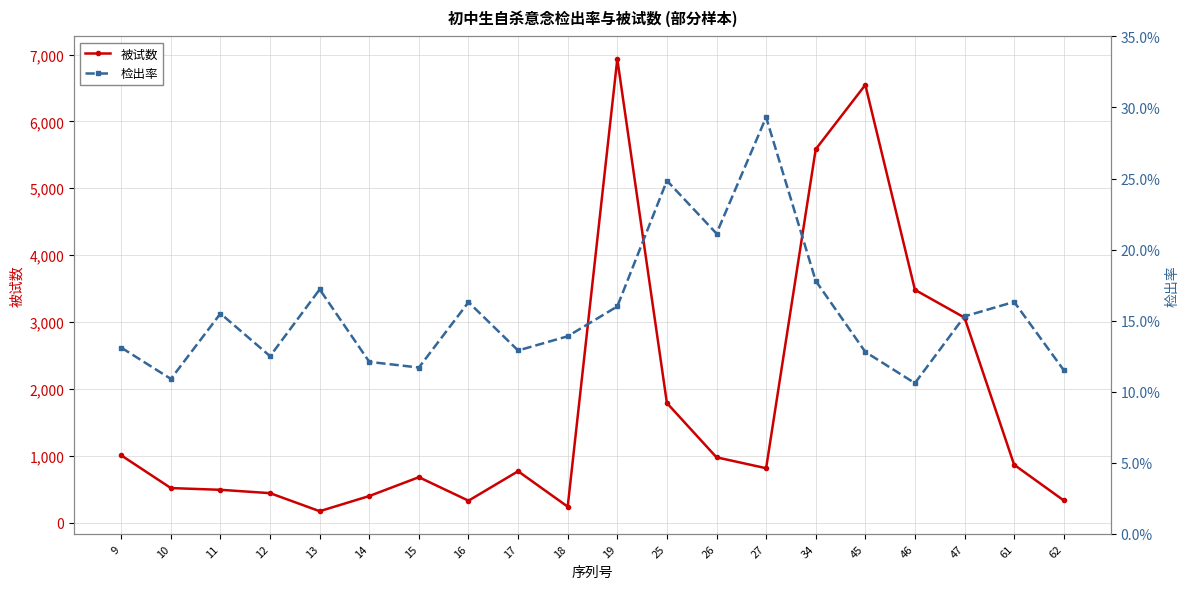

The 被试数 series shows 6049.4 at 46. True or false?

False